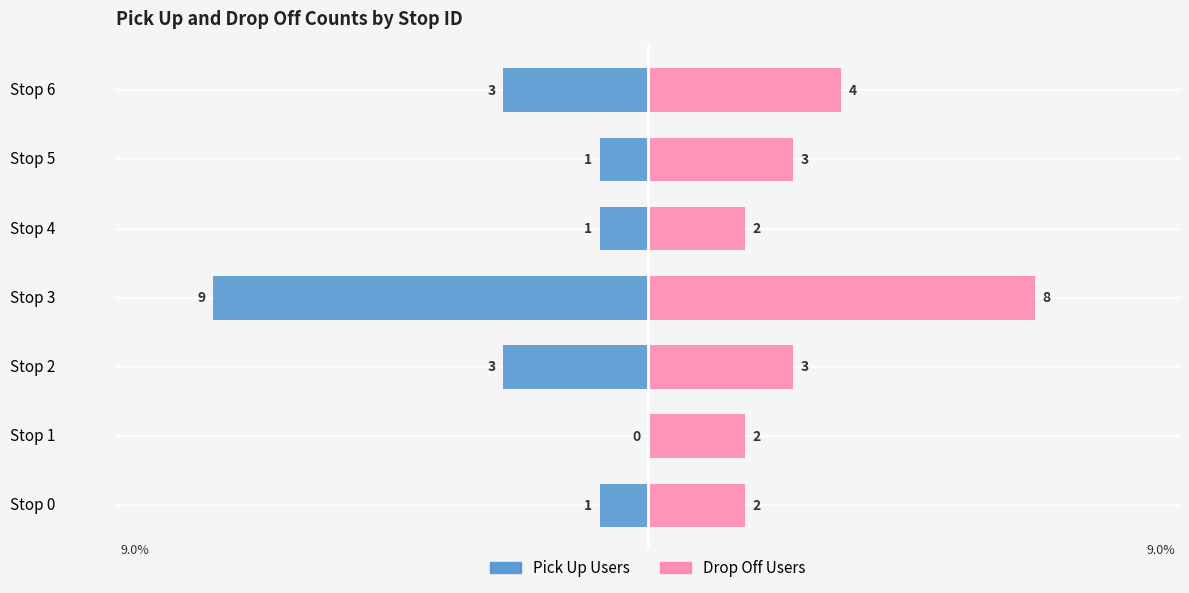

Which category has the highest value across all series?

Stop 3